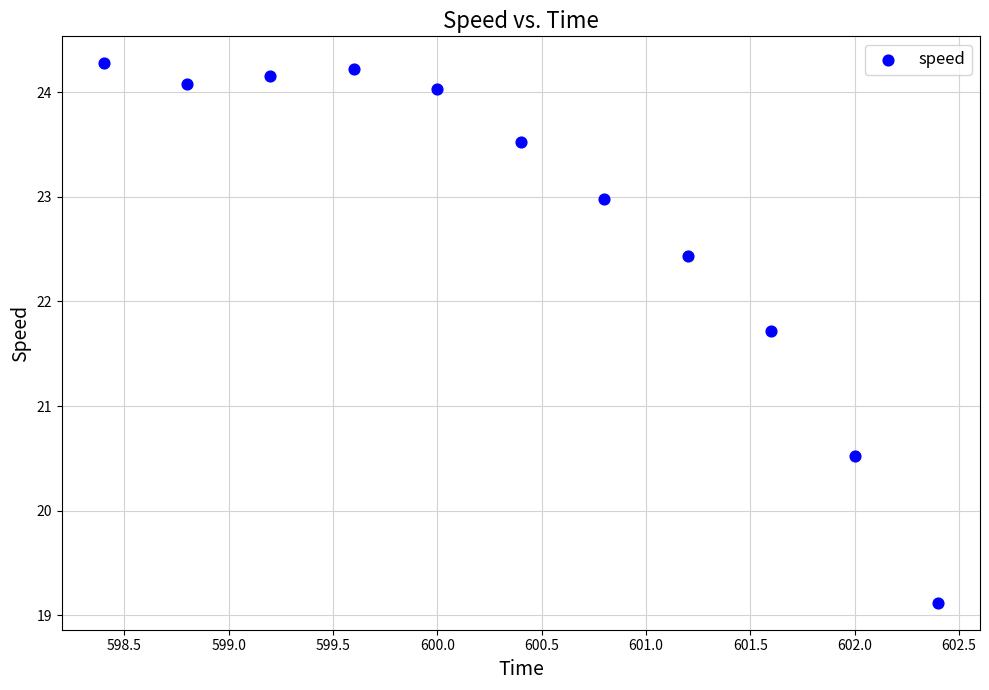

What Y value in the scatter plot is closest to 21?

20.5